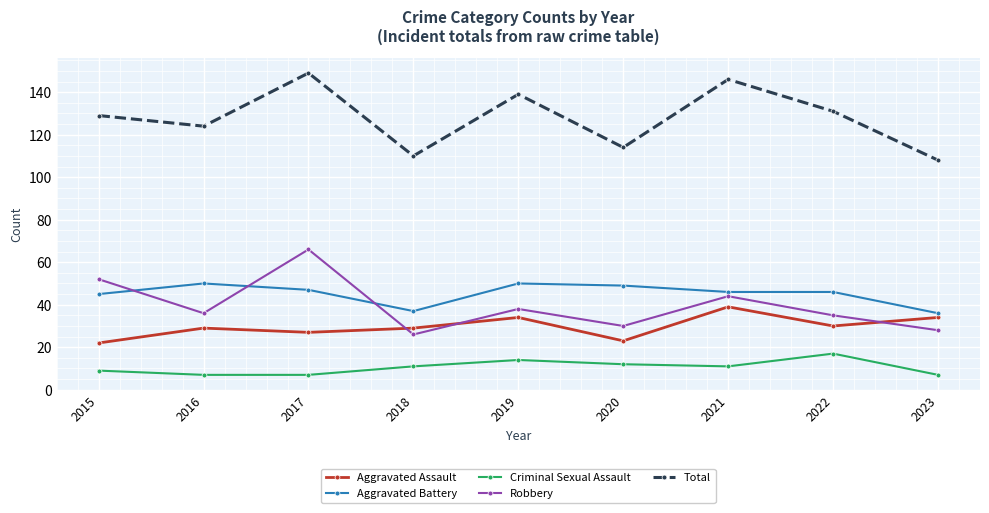

What is the difference between the highest and lowest values at 2017?

142